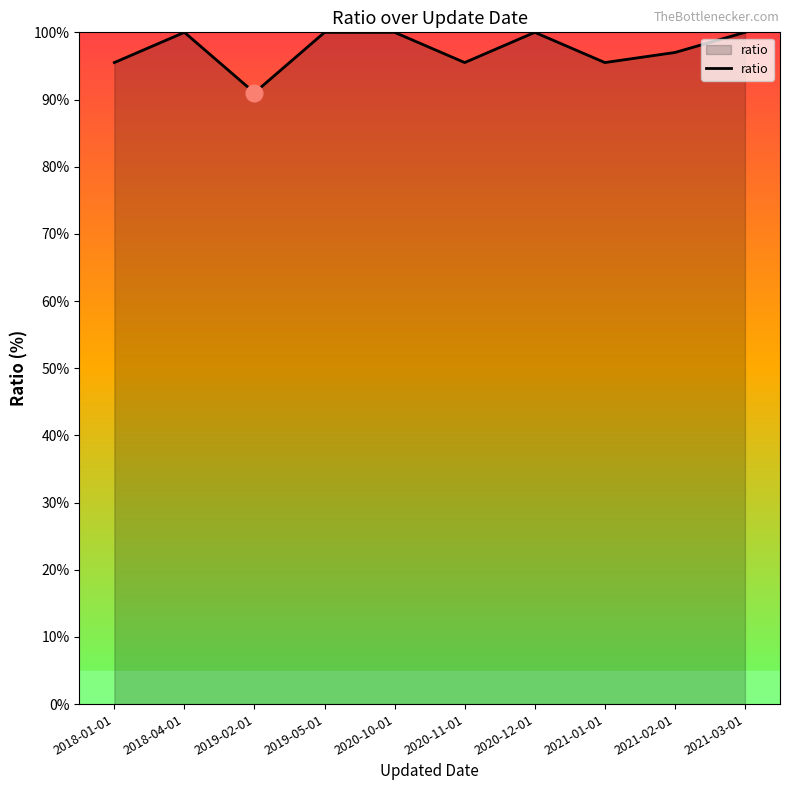

How many lines are shown in the chart?

1